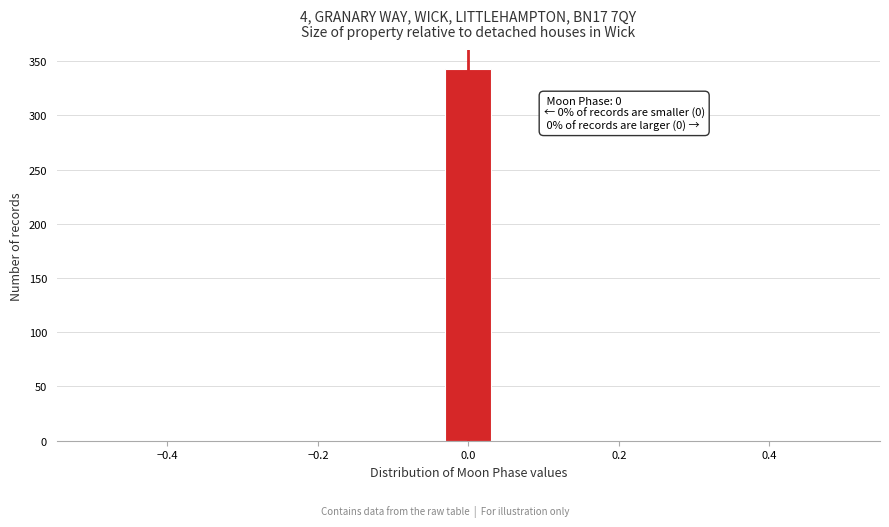

Around what value on the x-axis is the tallest bar? Give the approximate position of its centre, as read against the axis.

0.00